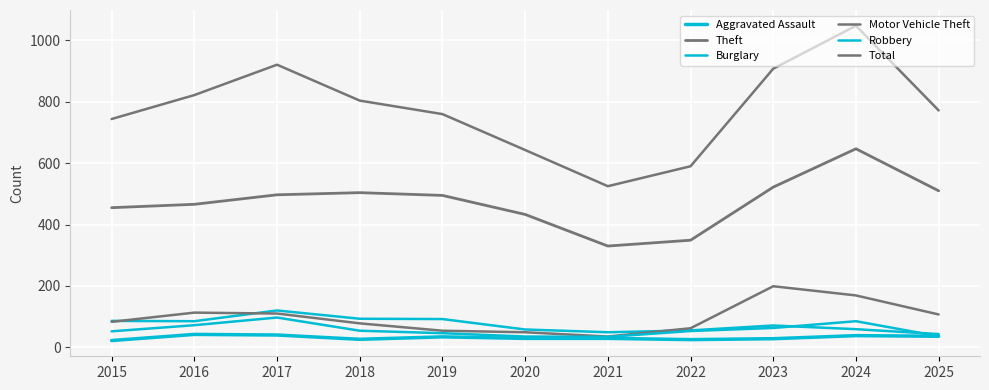

Where is Motor Vehicle Theft nearest to the value 117?

2016